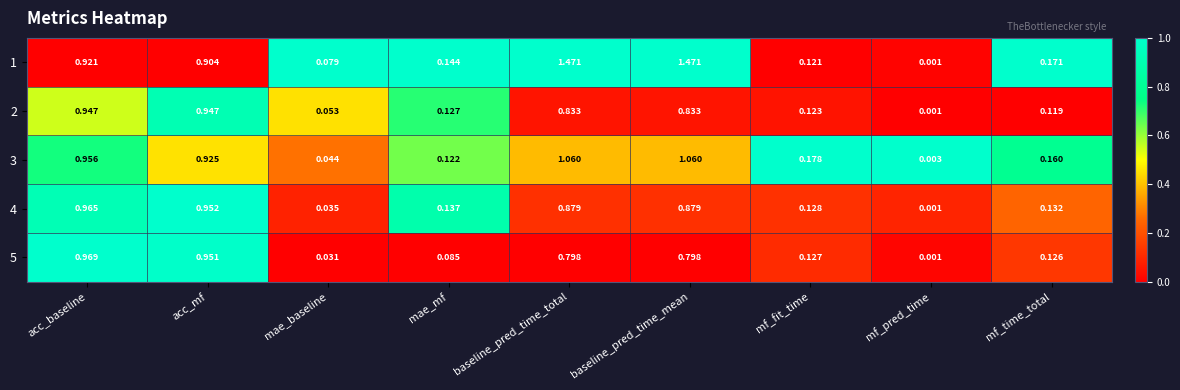

What is the difference between the highest and lowest values at baseline_pred_time_mean?

0.7